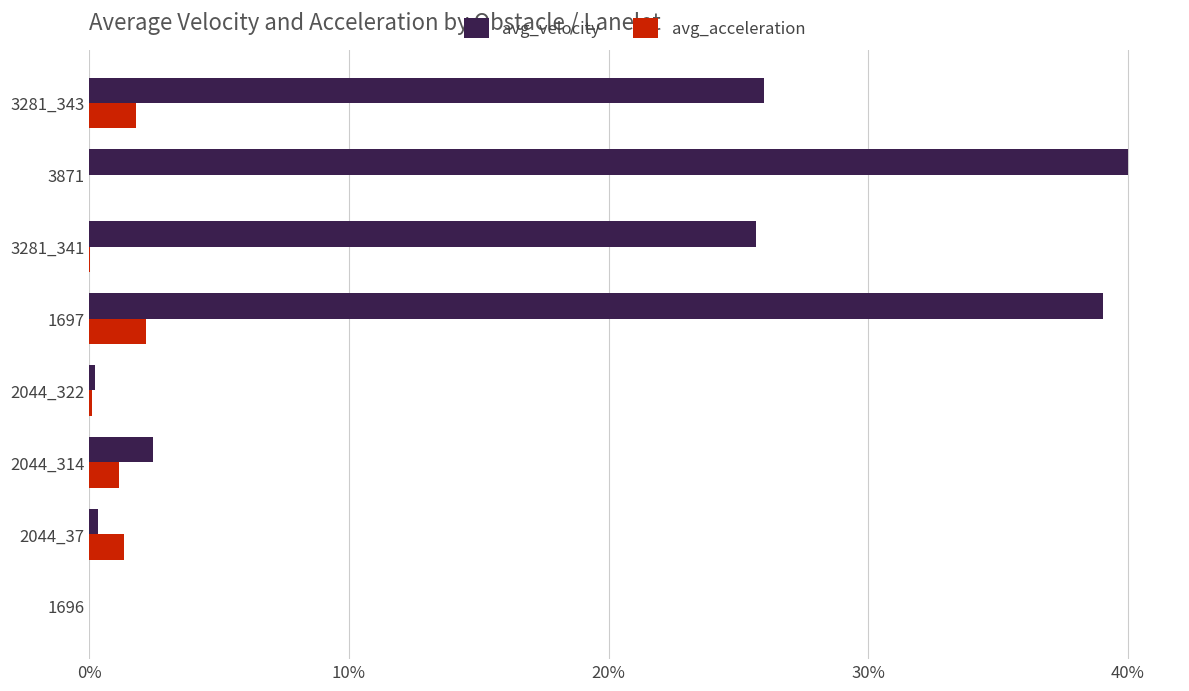

At 2044_37, list the series in order from smallest to largest.

avg_velocity, avg_acceleration